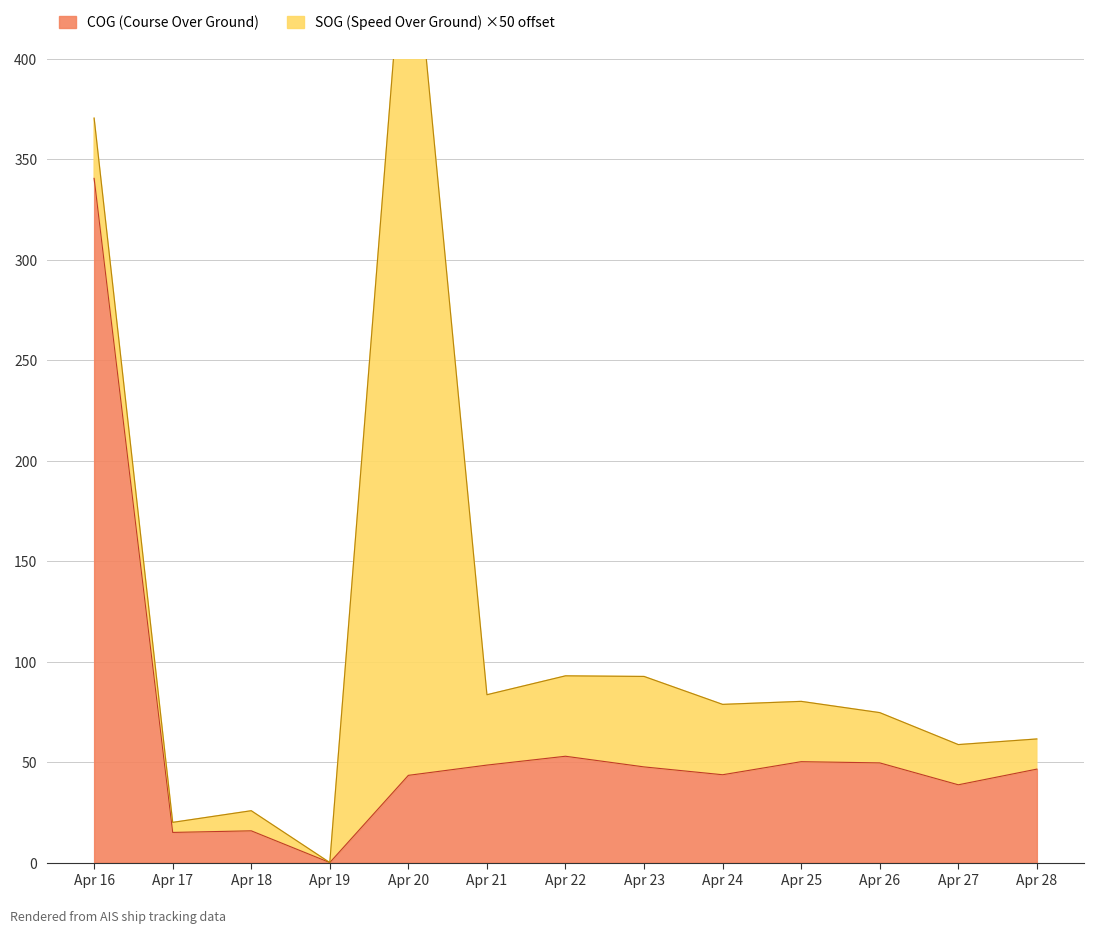

How many points are lower than both their immediate neighbors (excluding endpoints)?

4